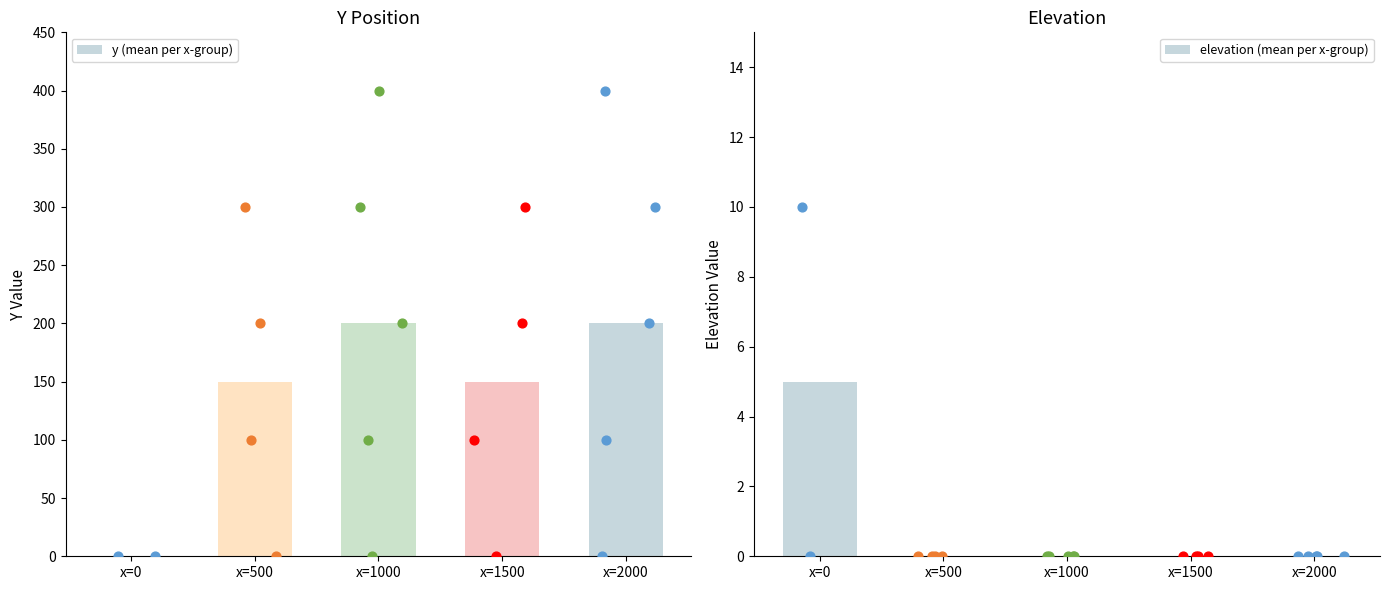

What are all the series names shown in the legend?

y (mean per x-group), elevation (mean per x-group)